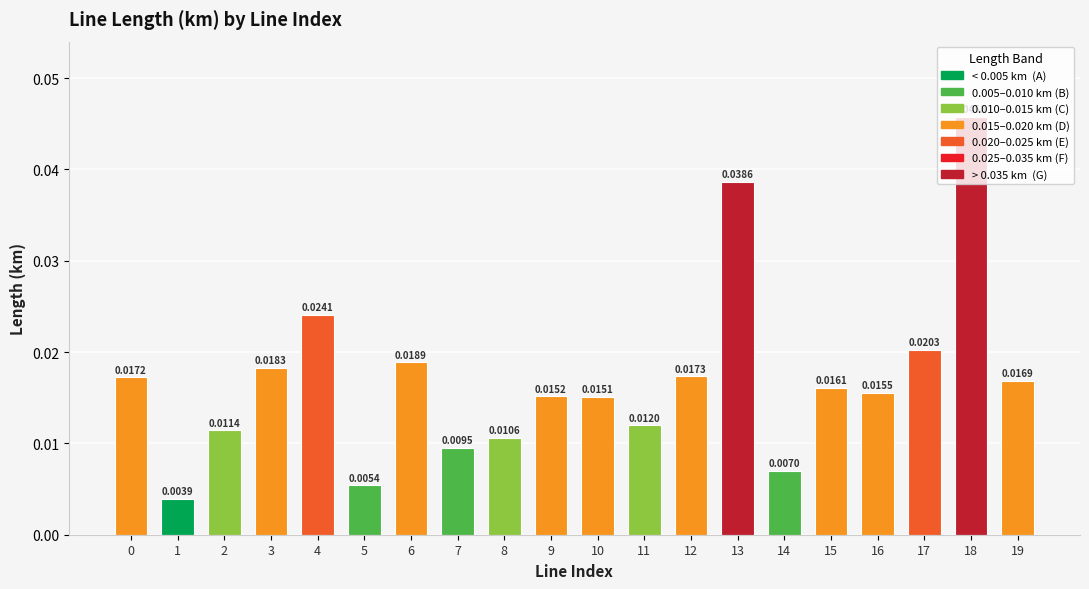

Does the chart contain any negative values?

No